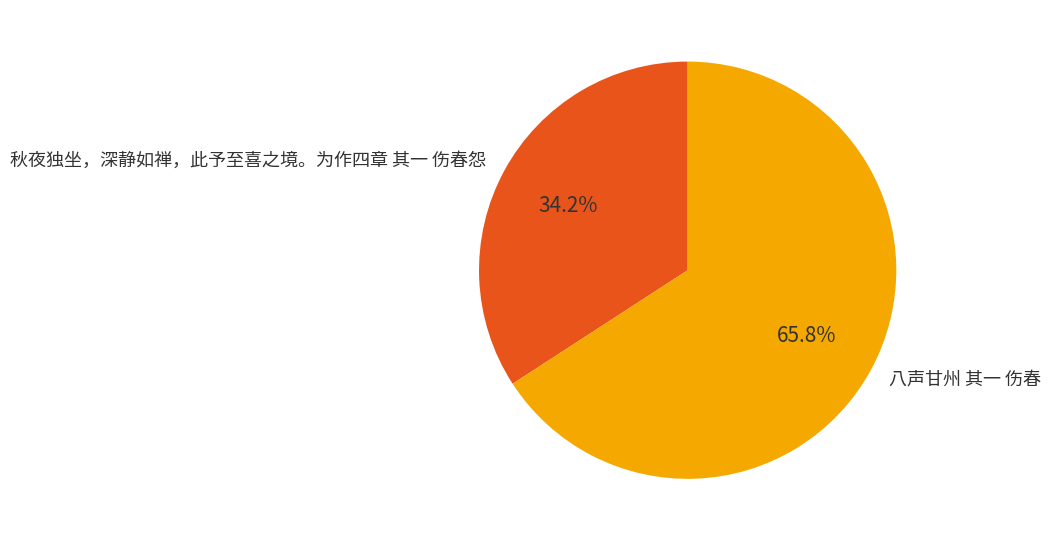

The 八声甘州 其一 伤春 slice represents 66% of the pie. True or false?

True